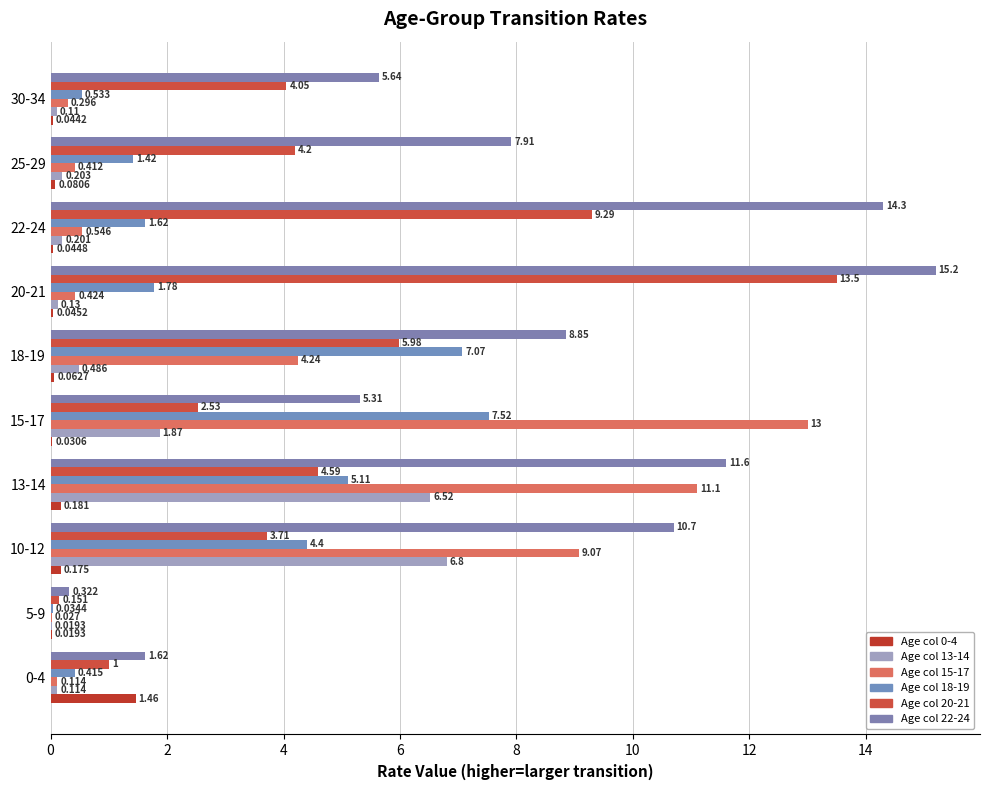

How many series are shown in this chart?

6